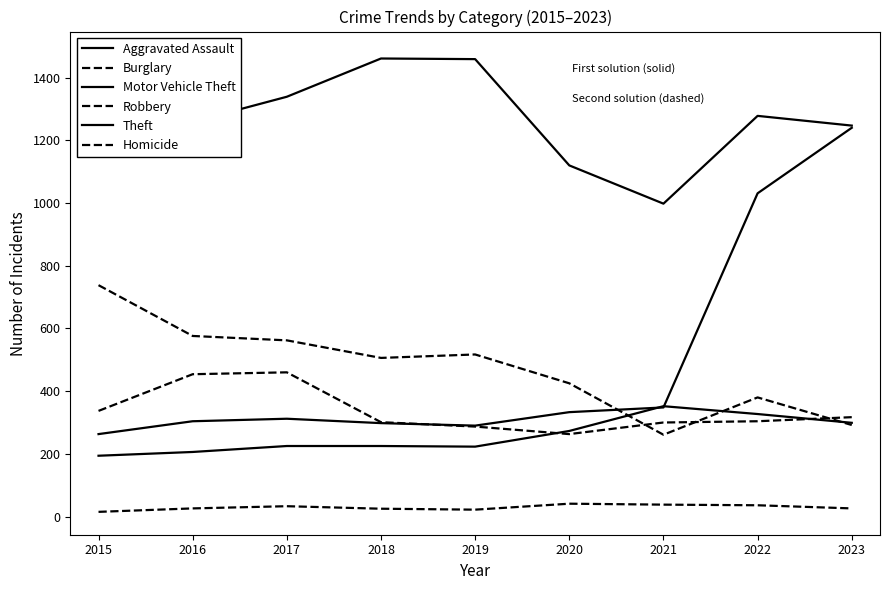

How many interior local peaks does the Theft series have?

2